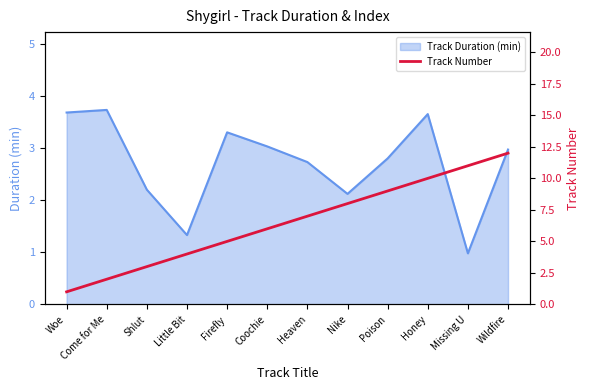

What is the label of the 3rd point from the right?

Honey